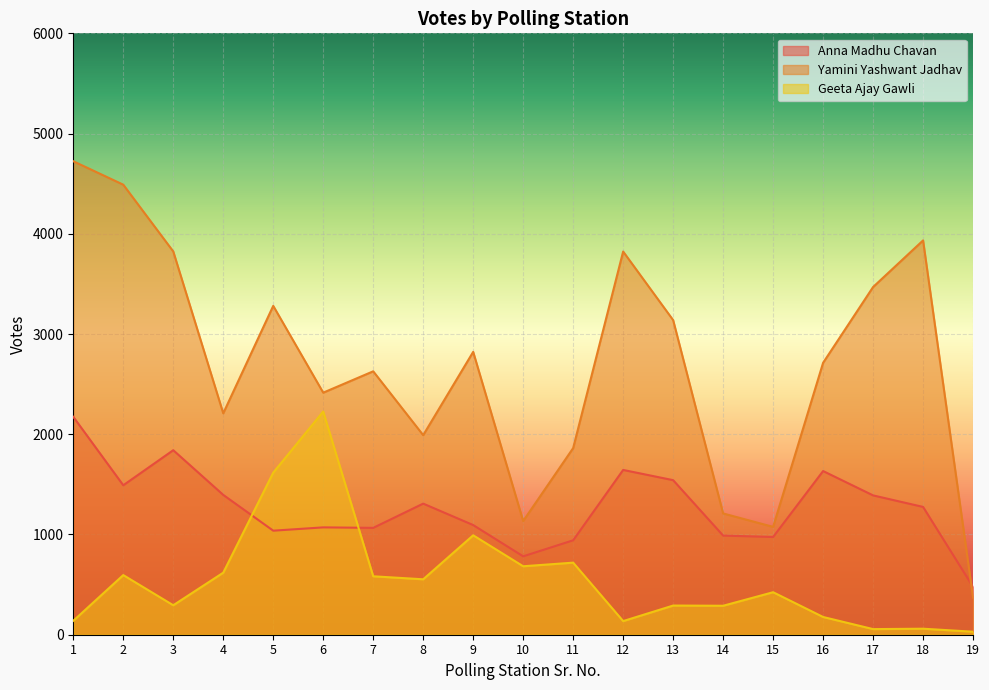

What is the spread (max minus min) of values at 7?

2045